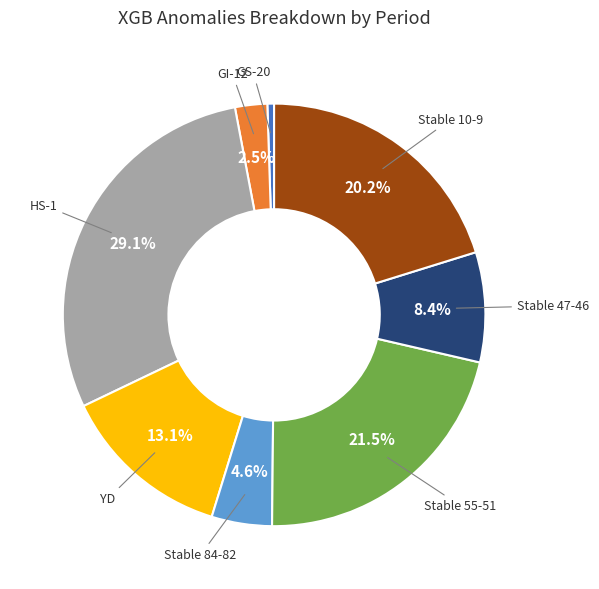

Does any single category account for the majority?

No